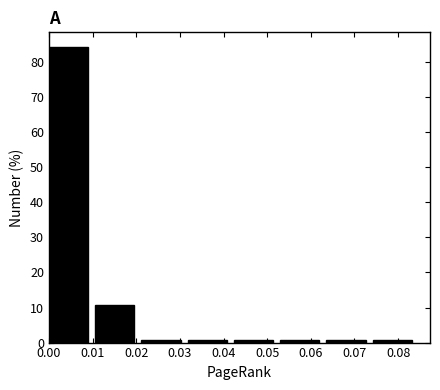

What is the height of the bar covering 0.011 to 0.021 on the x-axis? Neither the bar edges nor the heights are printed on the chart, so give them approximately, as read against the axes.

11